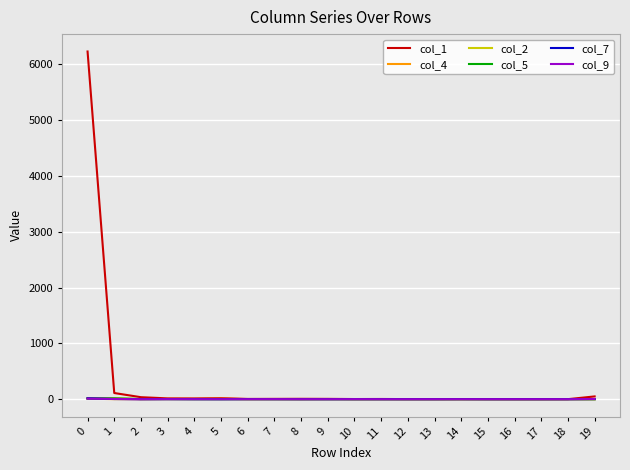

How many lines are shown in the chart?

6